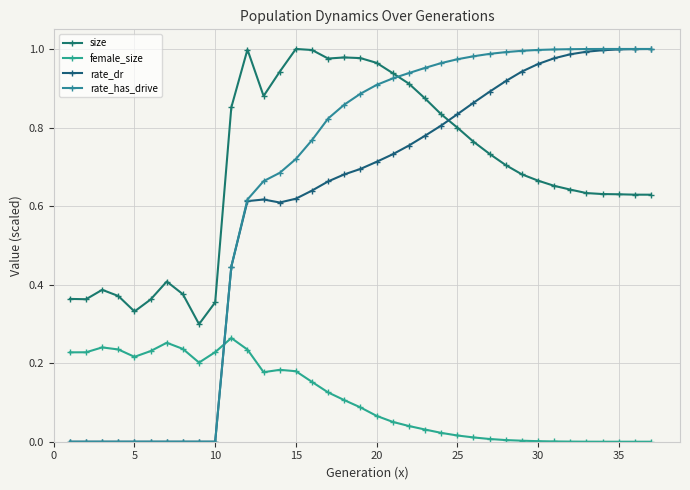

How many lines are shown in the chart?

4